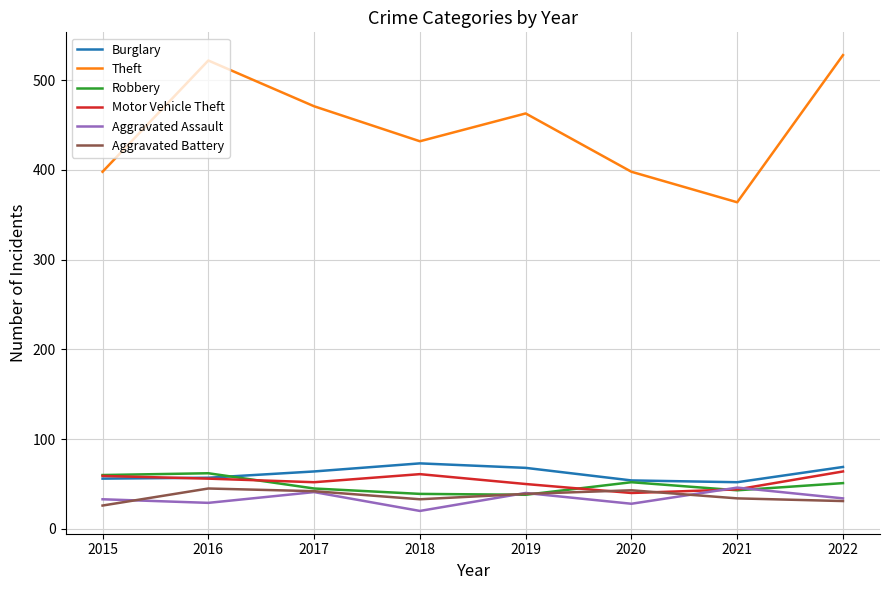

At how many categories does at least one series exceed 301?

8